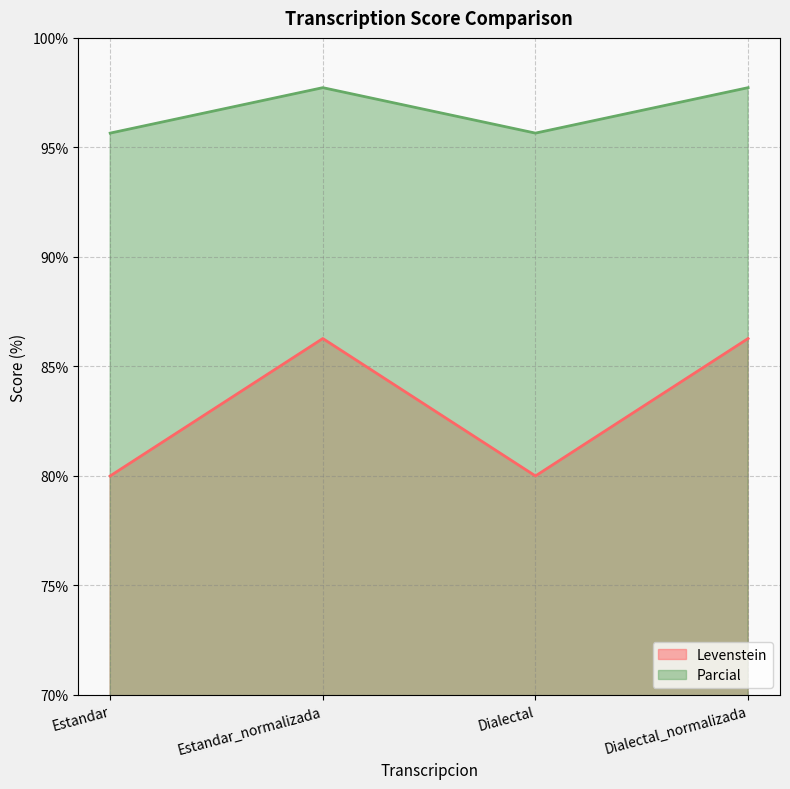

Reading left to right, transcribe all the data shown in this chart.

Levenstein: 80.0	86.3	80.0	86.3
Parcial: 95.7	97.7	95.7	97.7